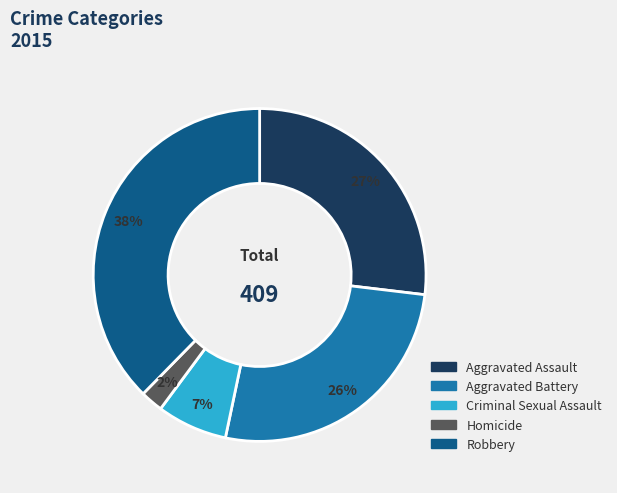

To the nearest percent, what is the average slice percentage?

20%